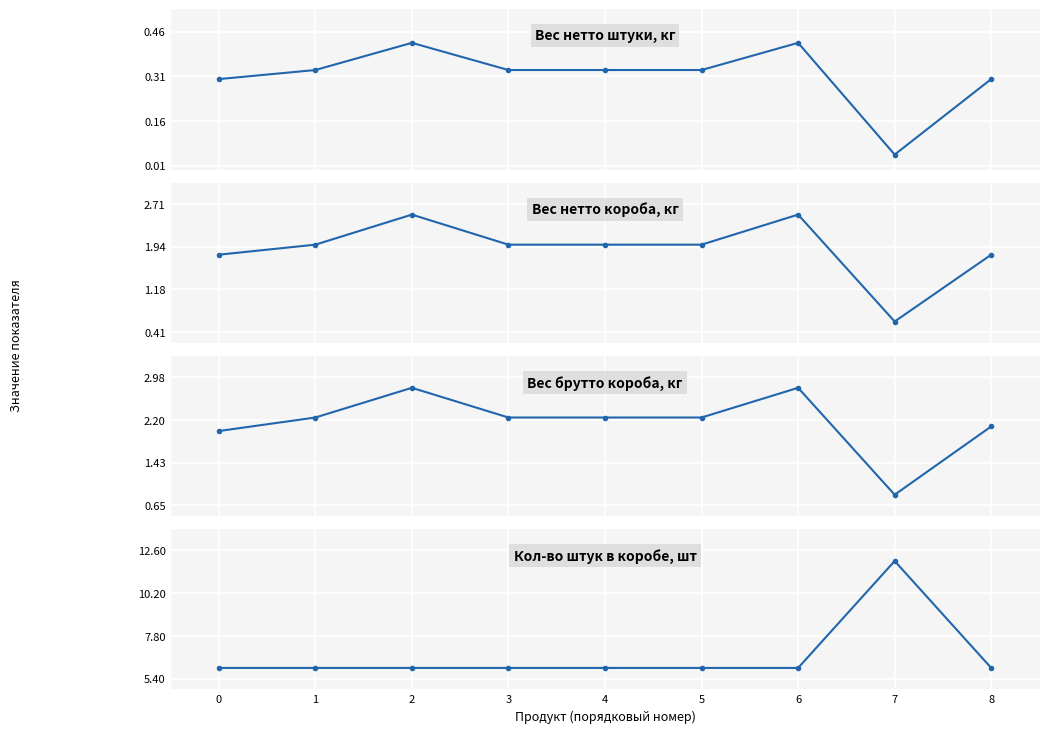

What is the maximum value for Вес нетто штуки, кг?

0.4